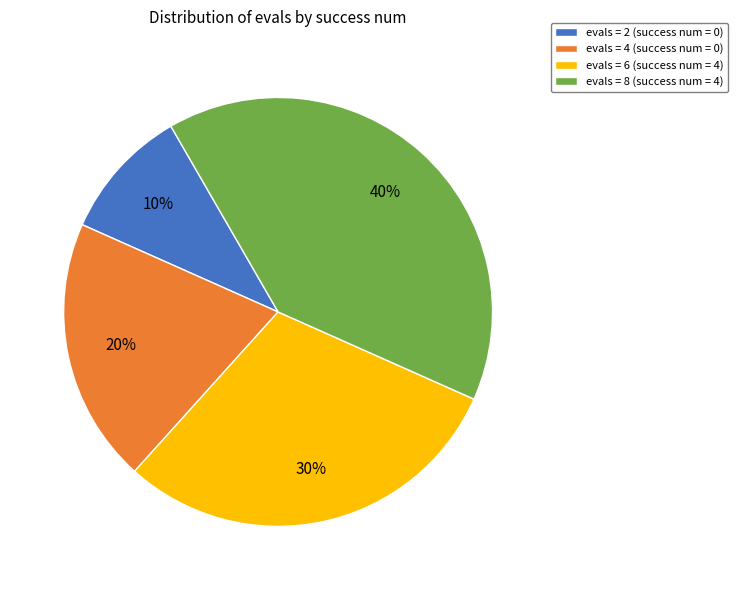

To the nearest percent, what portion does evals = 2 (success num = 0) represent?

10%